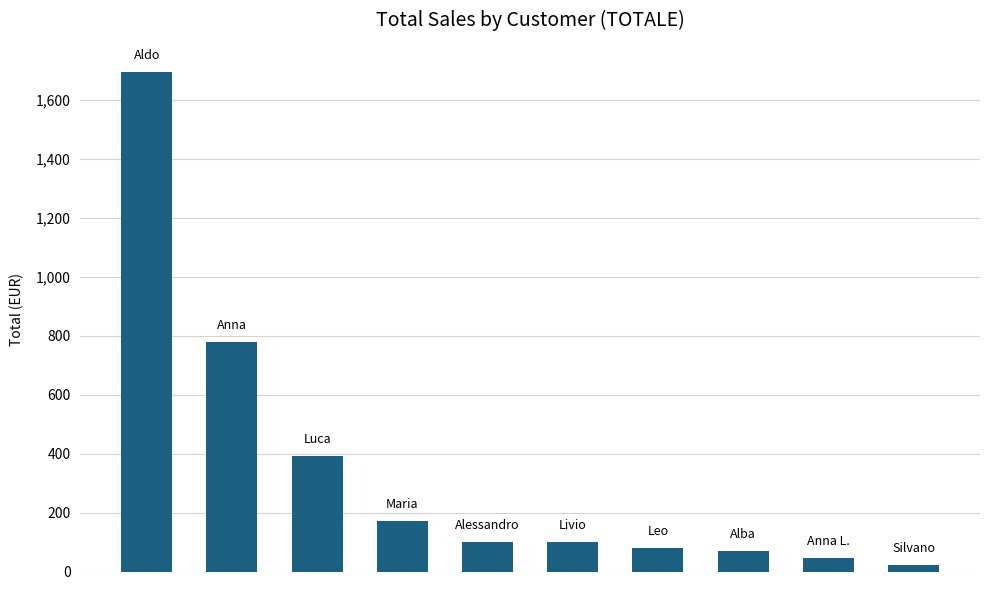

Are the bars grouped side by side (vs. stacked)?

No